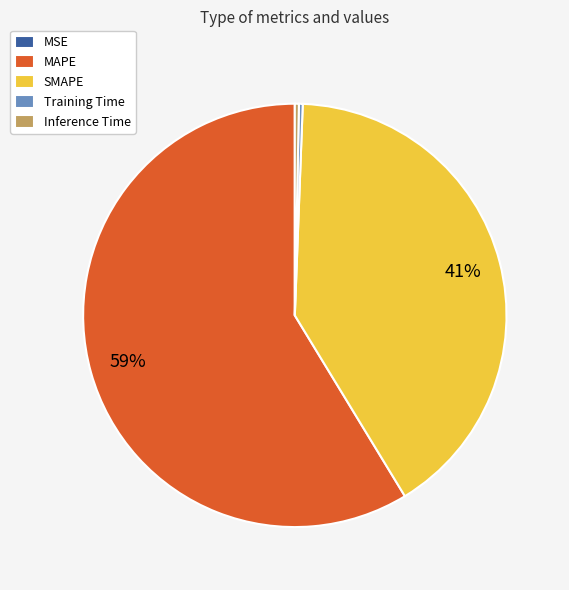

To the nearest percent, what is the average slice percentage?

20%